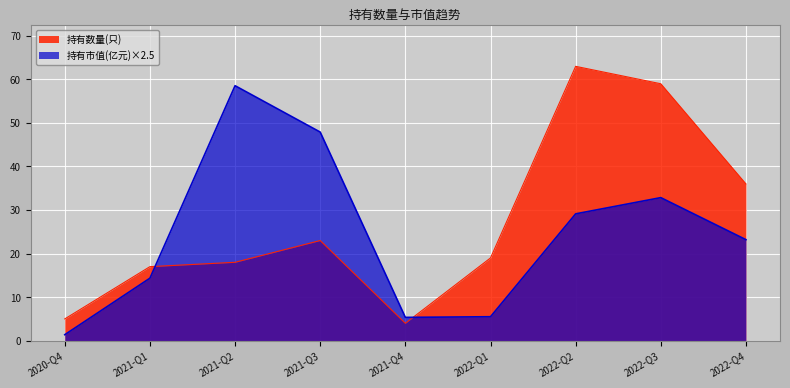

How many values in the 持有市值(亿元) series are below 23?

4